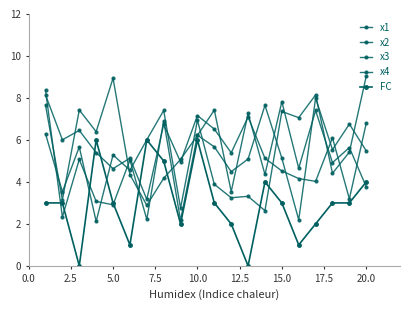

Is this an area chart (filled region under the line)?

No